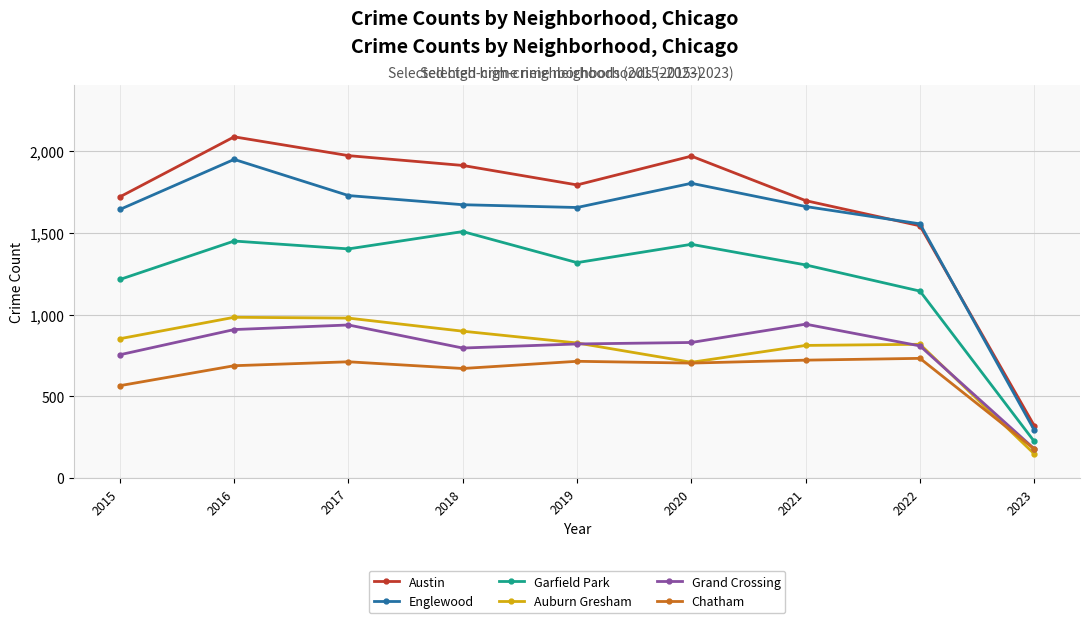

How many interior local valleys does the Austin series have?

1